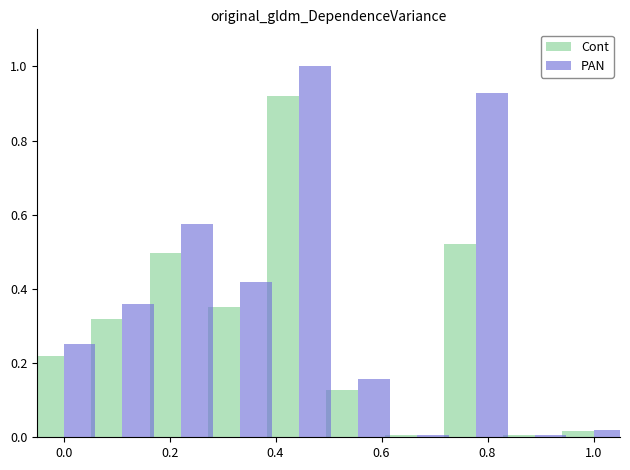

What is the sum of all PAN values?

3.7